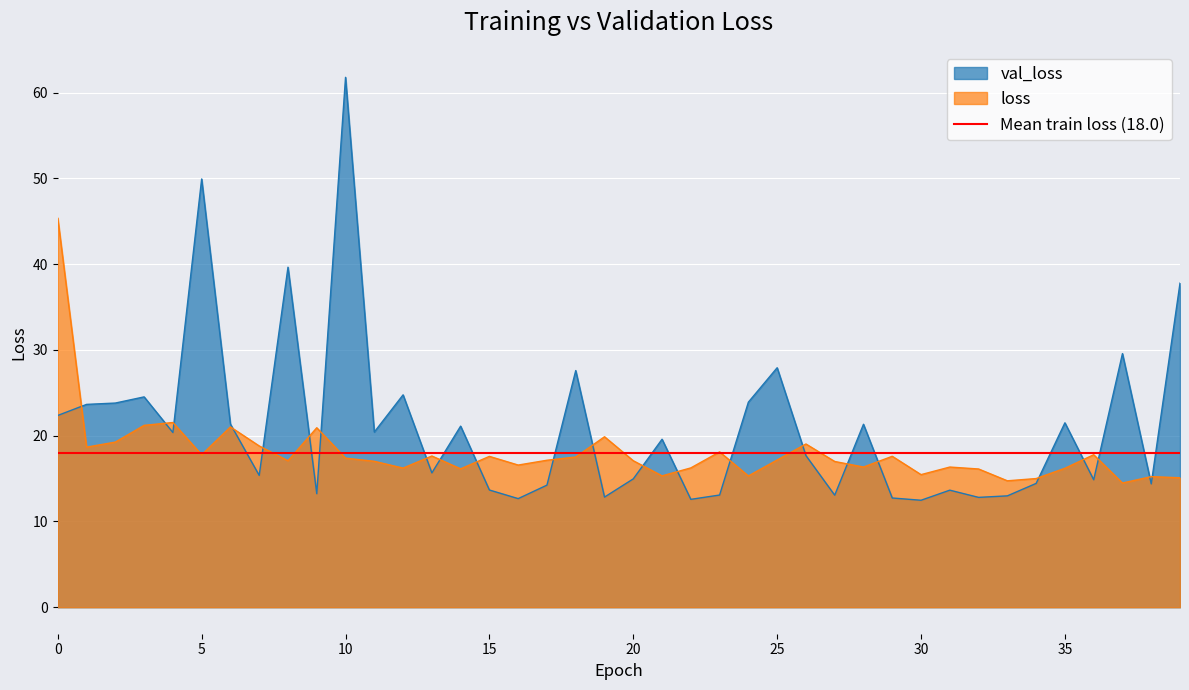

What is the smallest value displayed?

12.5